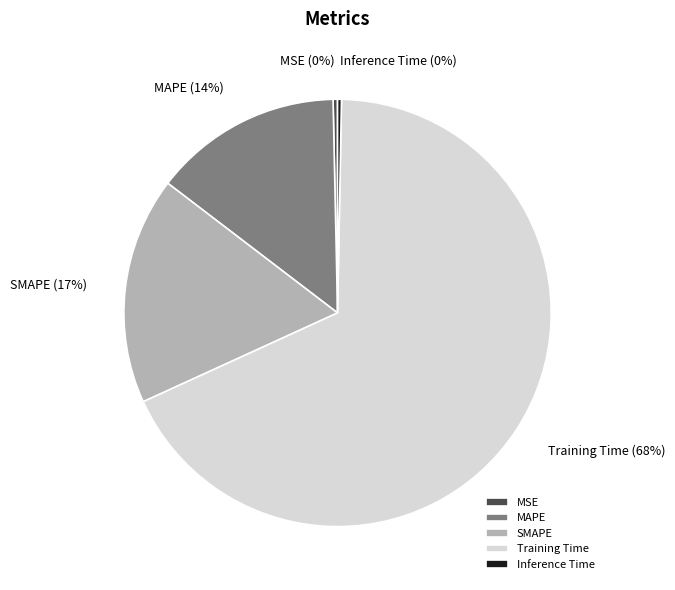

To the nearest percent, what is the average slice percentage?

20%